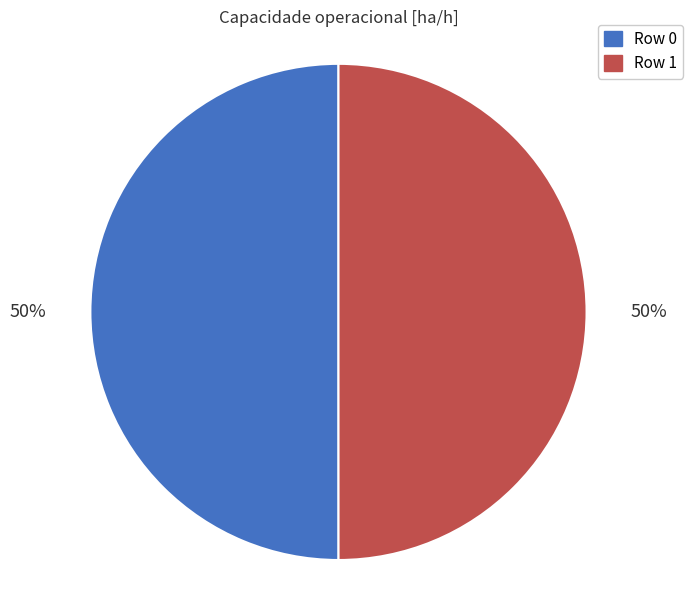

To the nearest percent, what is the average slice percentage?

50%